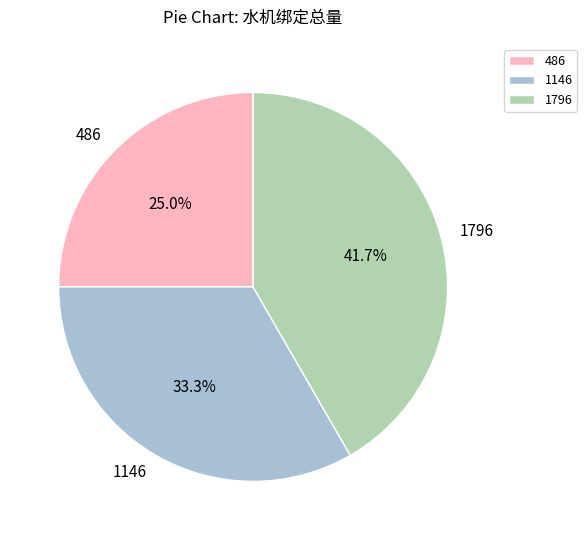

What is the smallest slice in the pie chart?

486